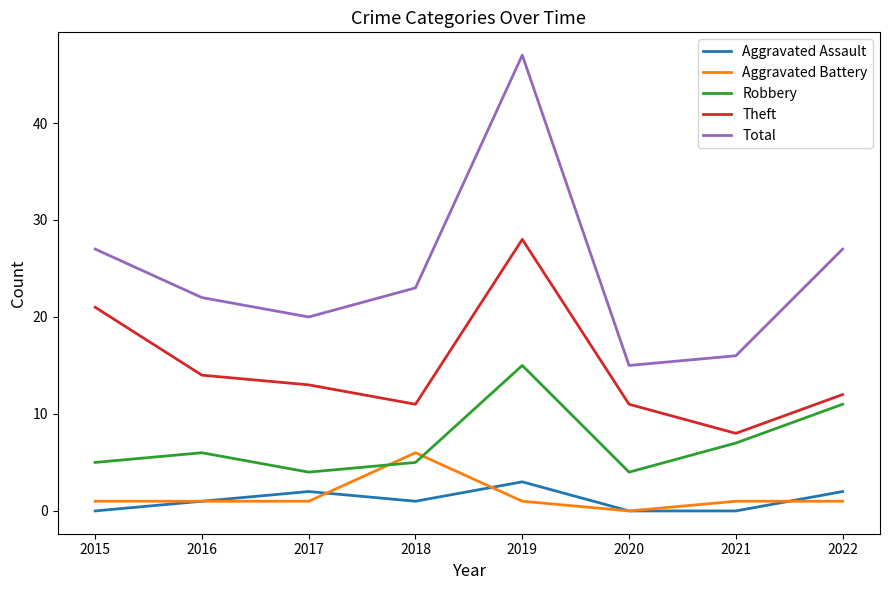

Reading left to right, list all the values displayed in this chart.

Aggravated Assault: 2015=0	2016=1	2017=2	2018=1	2019=3	2020=0	2021=0	2022=2
Aggravated Battery: 2015=1	2016=1	2017=1	2018=6	2019=1	2020=0	2021=1	2022=1
Robbery: 2015=5	2016=6	2017=4	2018=5	2019=15	2020=4	2021=7	2022=11
Theft: 2015=21	2016=14	2017=13	2018=11	2019=28	2020=11	2021=8	2022=12
Total: 2015=27	2016=22	2017=20	2018=23	2019=47	2020=15	2021=16	2022=27